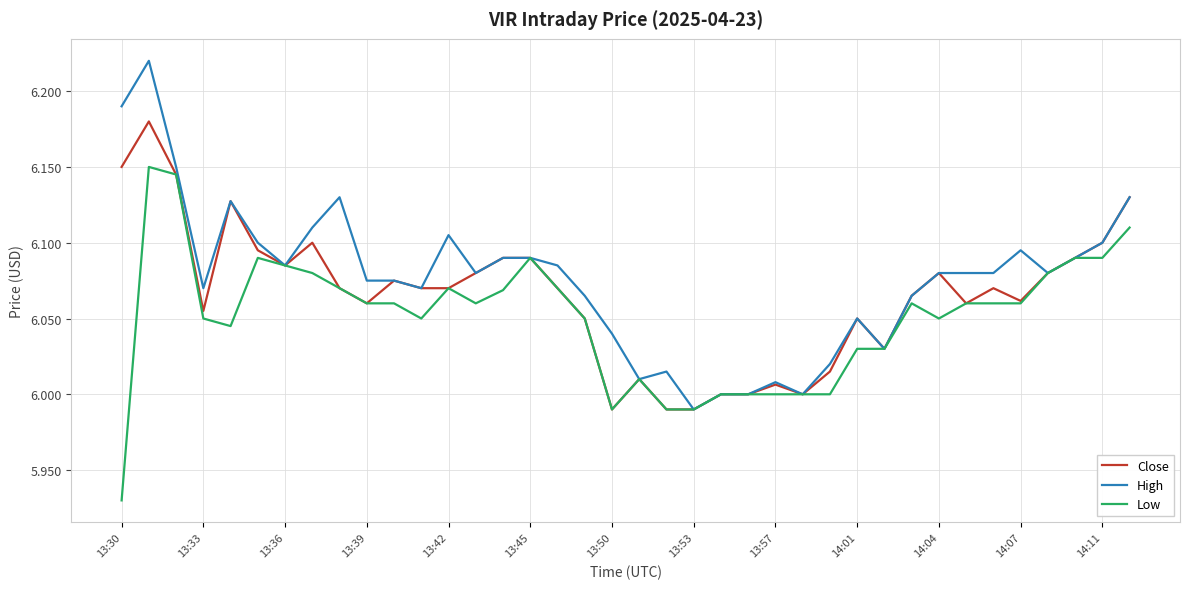

Rank the series by their maximum value, from highest to lowest.

High, Close, Low